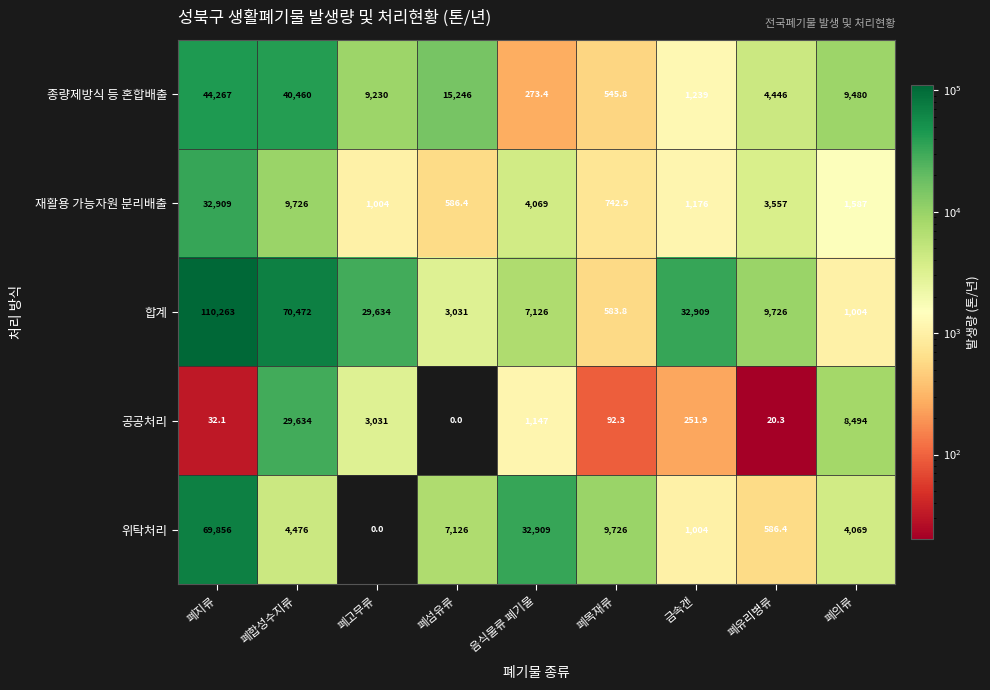

What is the total value across all series at 폐섬유류?

25989.4